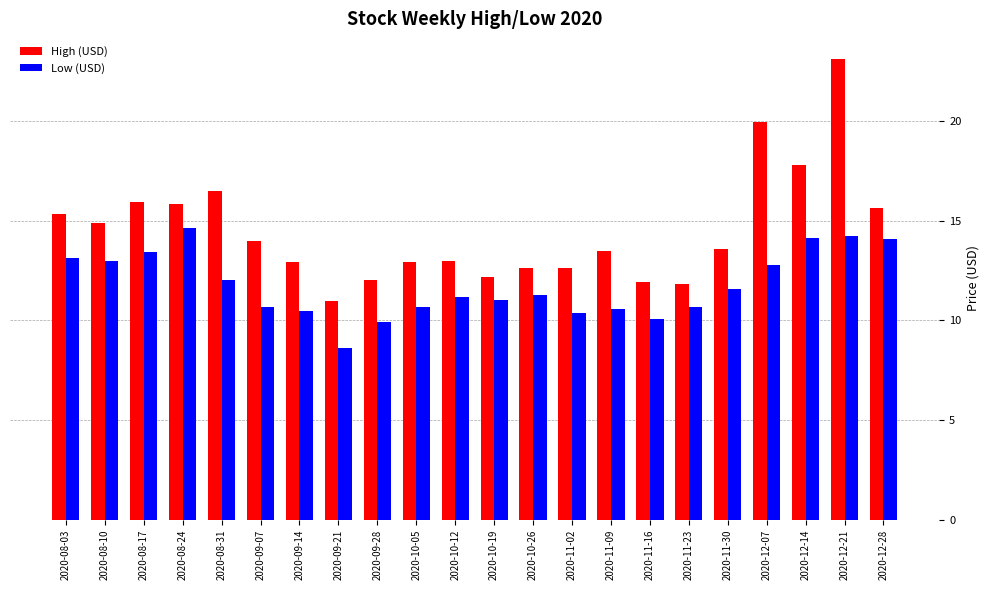

Between 2020-11-30 and 2020-12-07, which series saw the biggest shift?

High (USD)